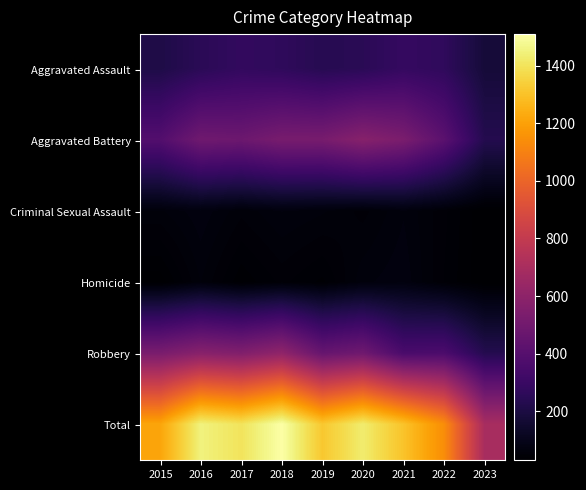

How many distinct data groups are displayed?

6